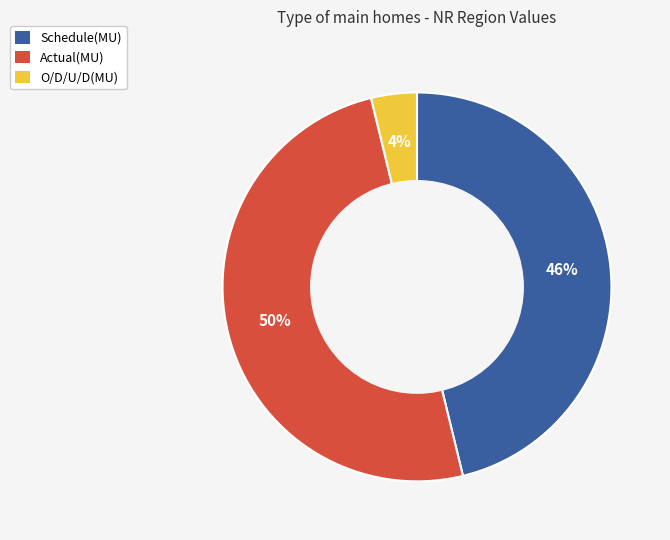

Is it true that O/D/U/D(MU) is 4% of the pie?

True